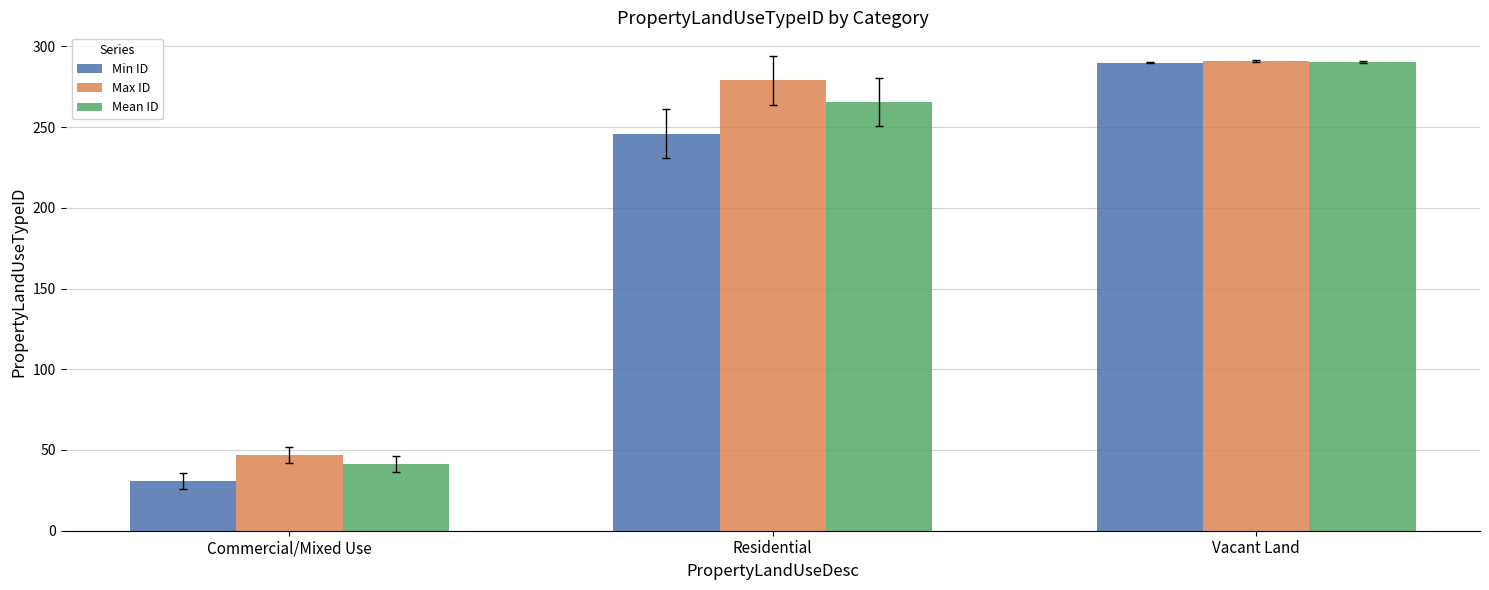

What are all the series names shown in the legend?

Min ID, Max ID, Mean ID